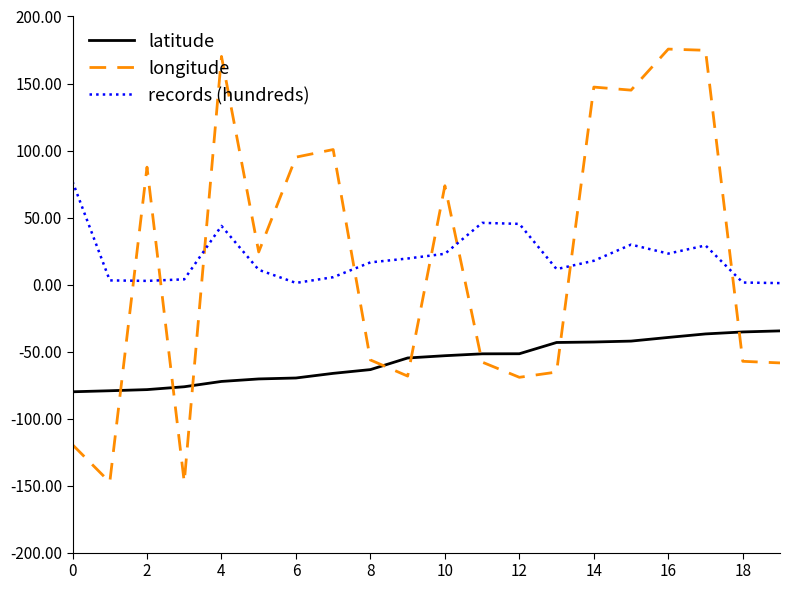

True or false: latitude and records (hundreds) cross at least once.

False